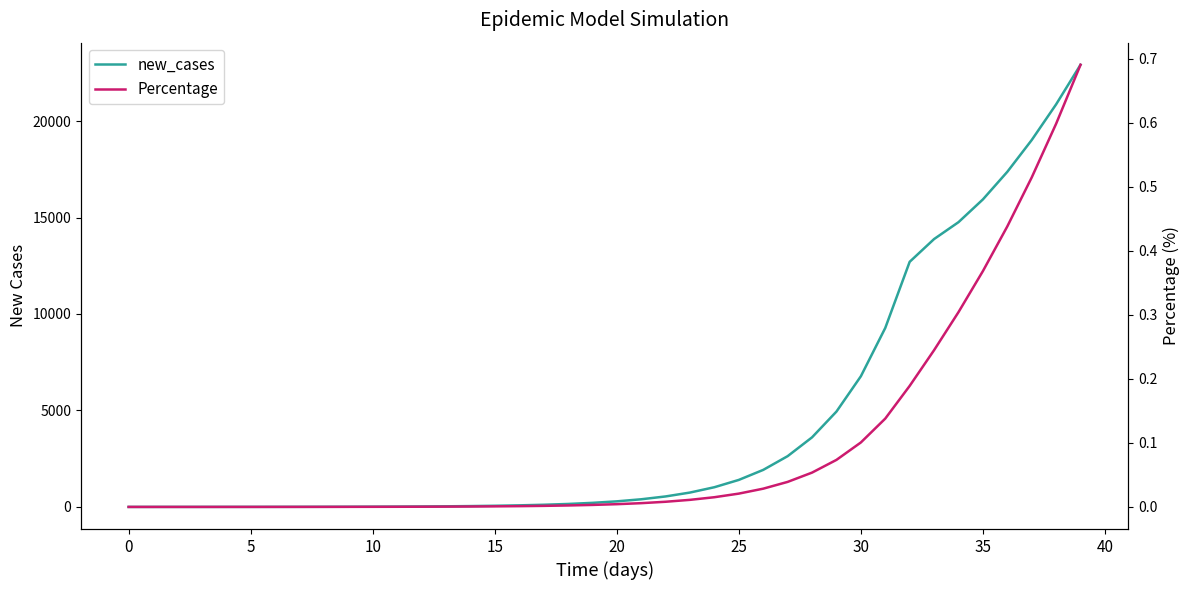

Rank the series by their average value, from lowest to highest.

Percentage, new_cases